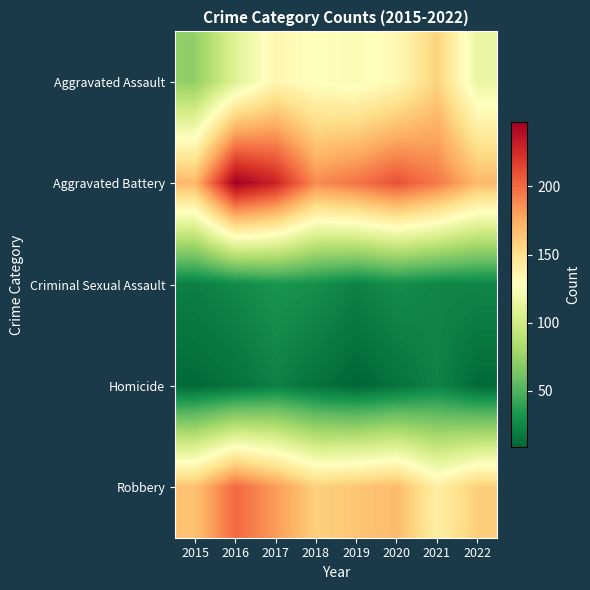

List the series in order of their peak value, lowest first.

Homicide, Criminal Sexual Assault, Aggravated Assault, Robbery, Aggravated Battery